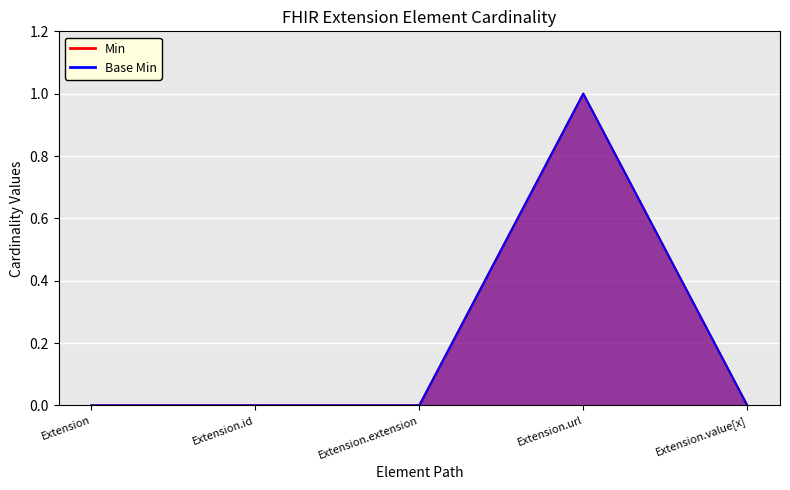

How many distinct data groups are displayed?

2